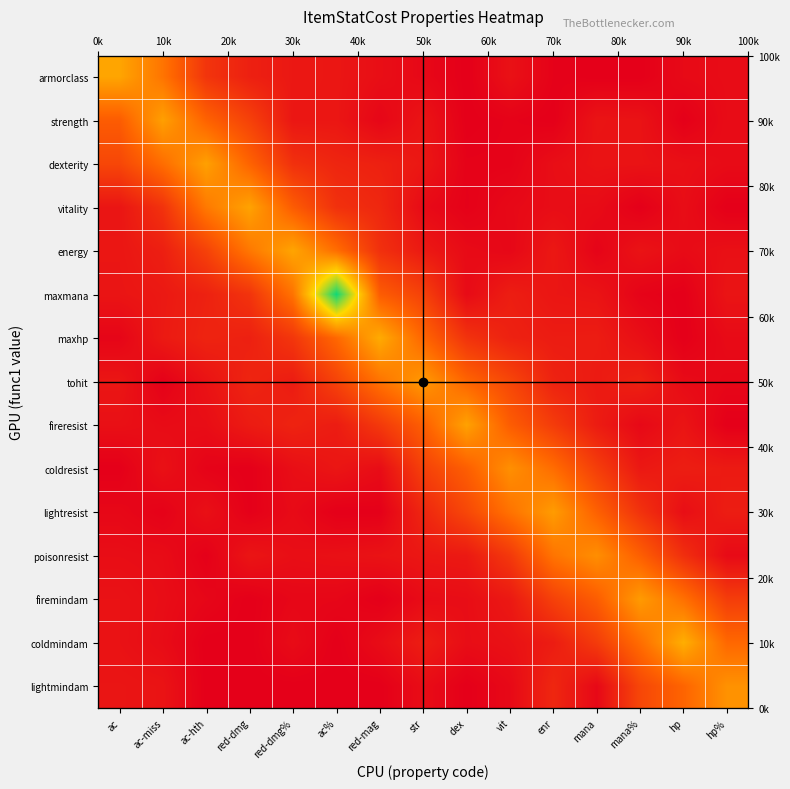

List the series in order of their peak value, lowest first.

poisonresist, coldresist, lightmindam, tohit, firemindam, lightresist, strength, dexterity, fireresist, vitality, energy, armorclass, maxhp, coldmindam, maxmana